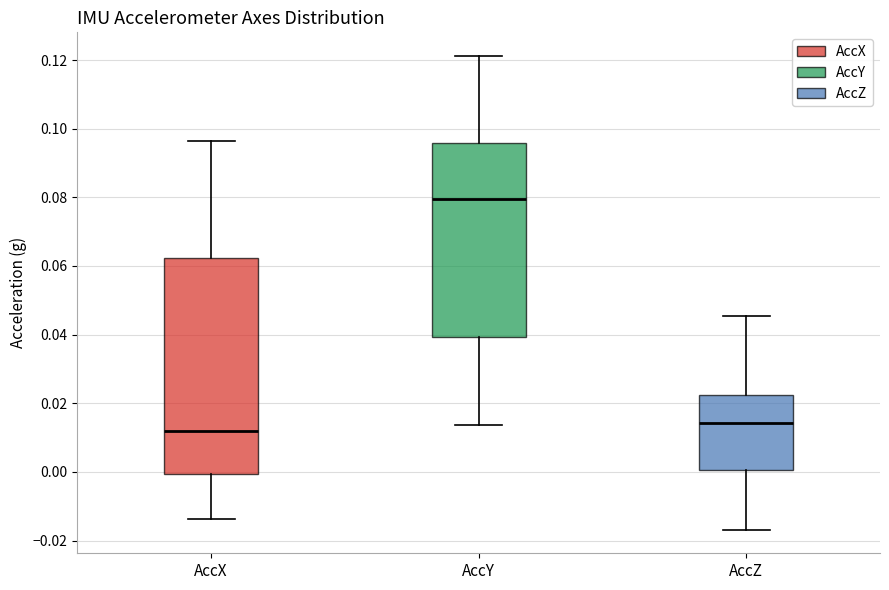

Comparing the boxes themselves (not the whiskers), which one is the tallest?

AccX